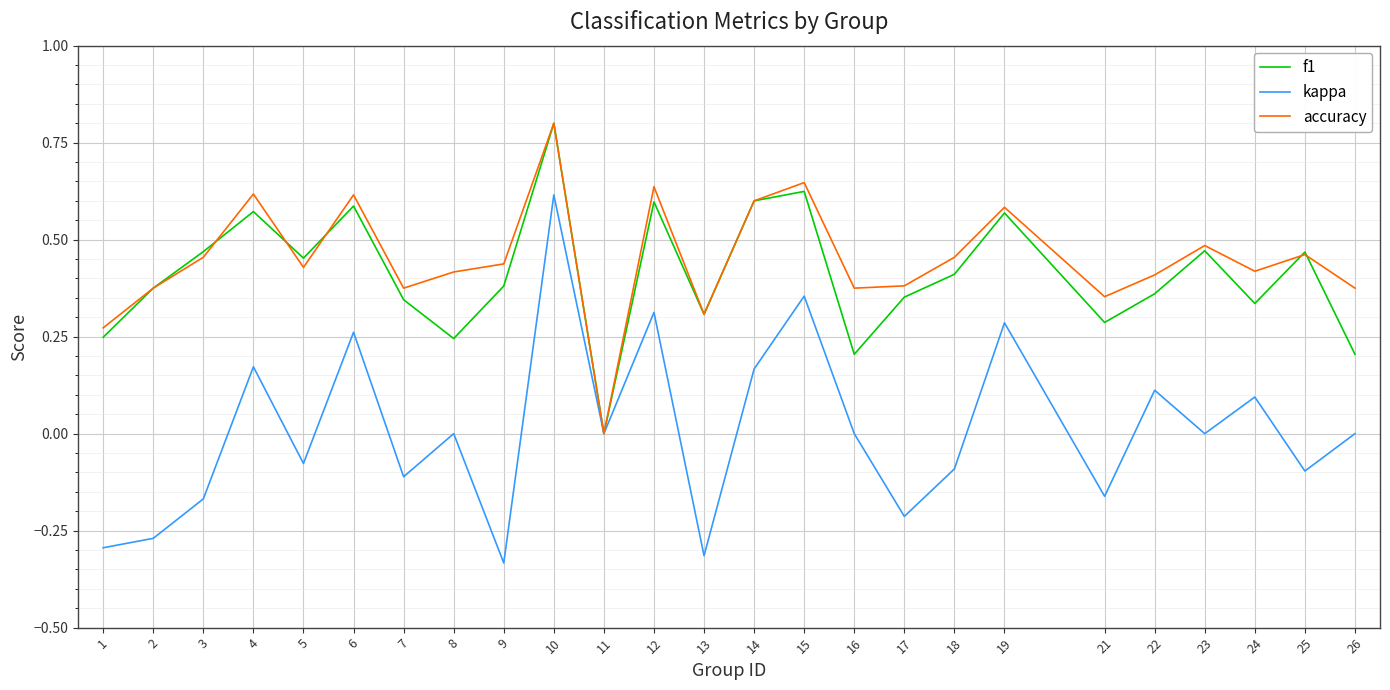

At which category does the chart reach its peak across all series?

10